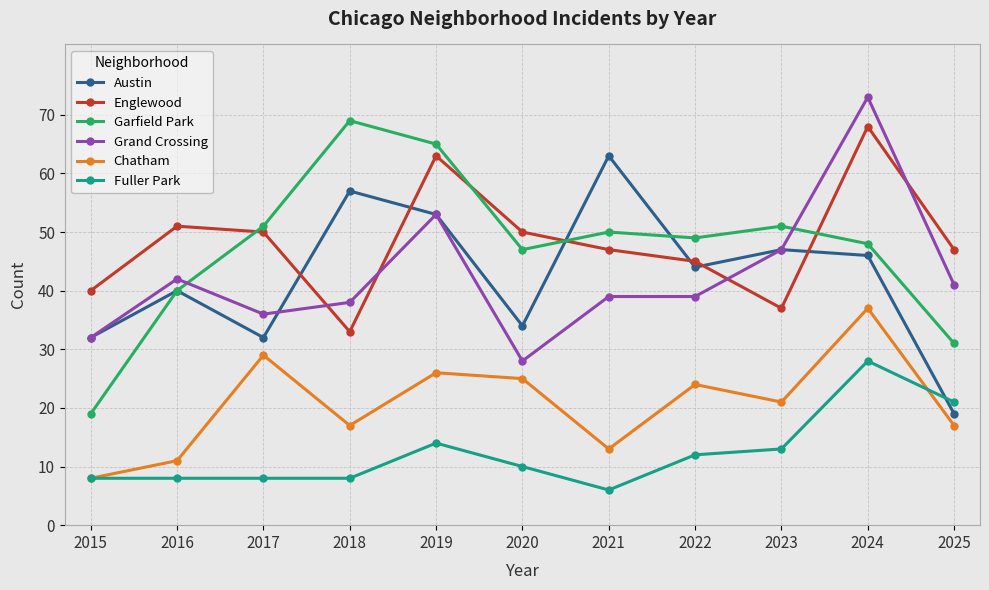

True or false: Englewood and Austin cross at least once.

True